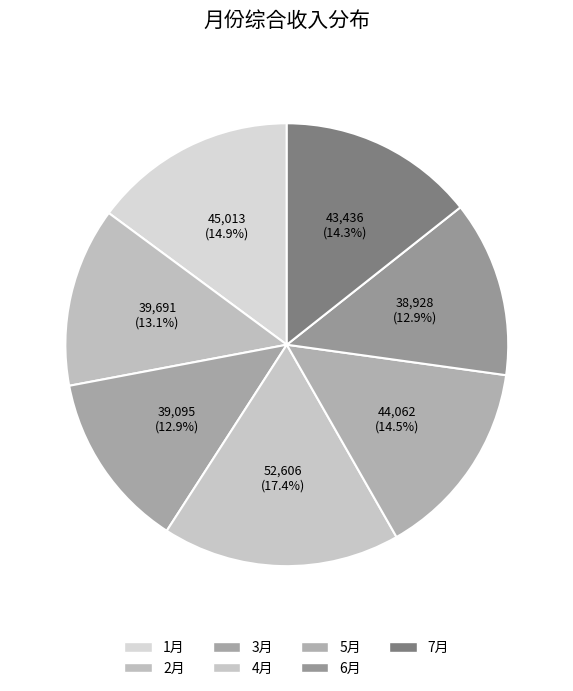

The 7月 slice represents 3% of the pie. True or false?

False